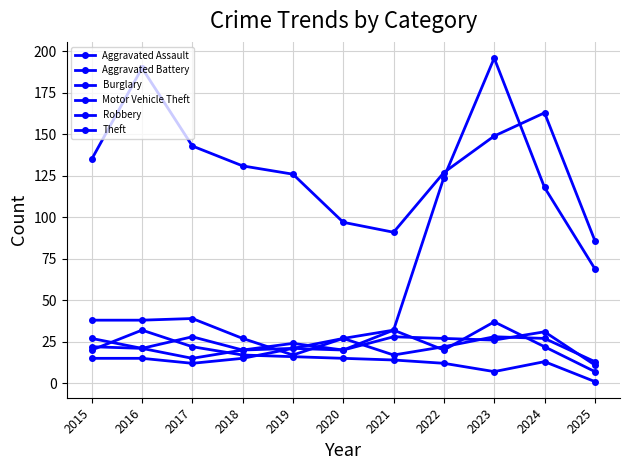

Does the chart have visible grid lines?

Yes